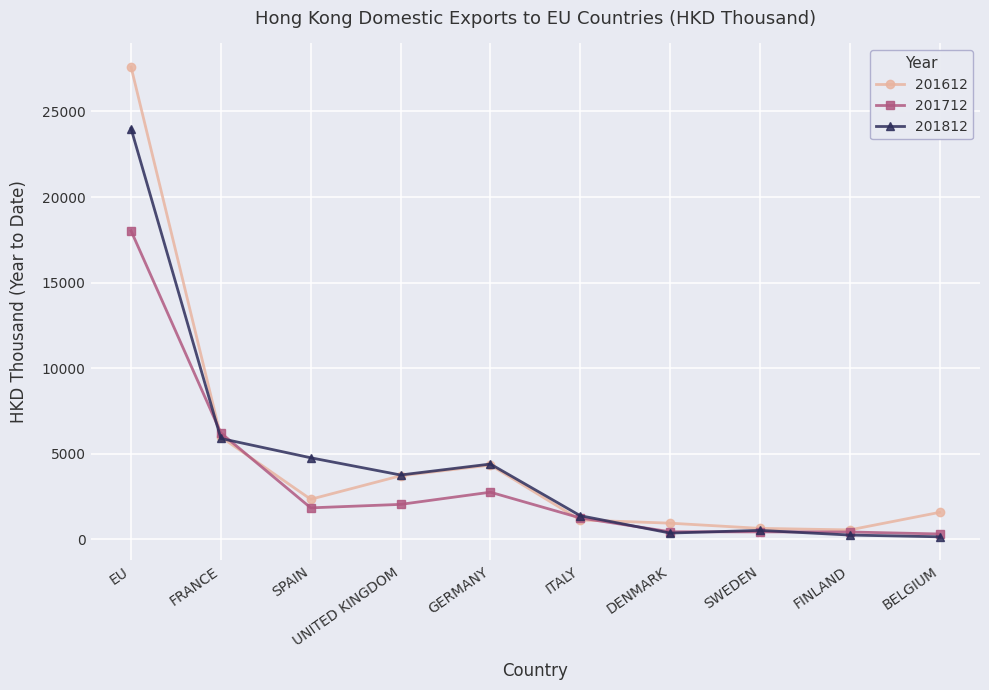

Where is the first local maximum for 201812?

GERMANY